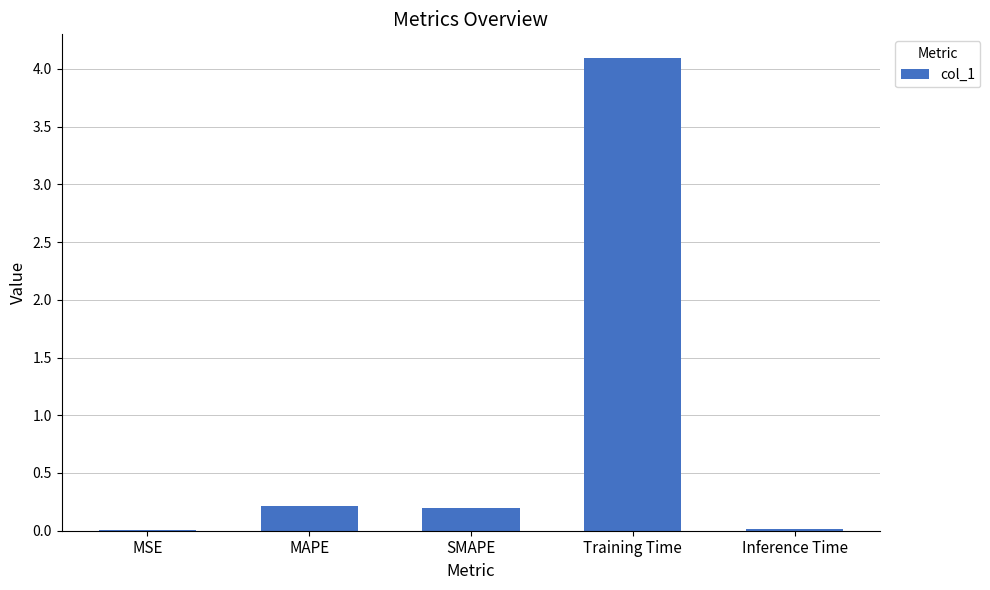

What is the greatest value displayed?

4.1